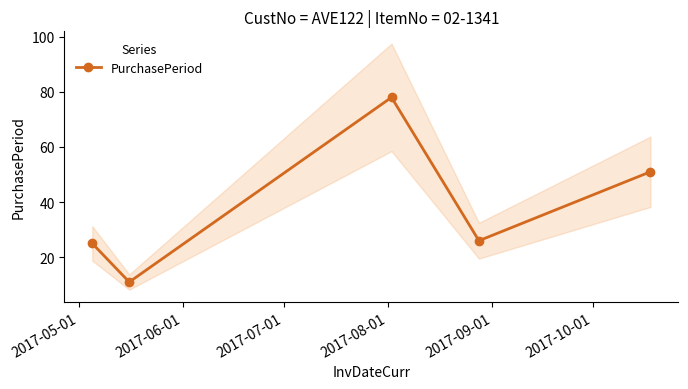

Does the chart have visible grid lines?

No